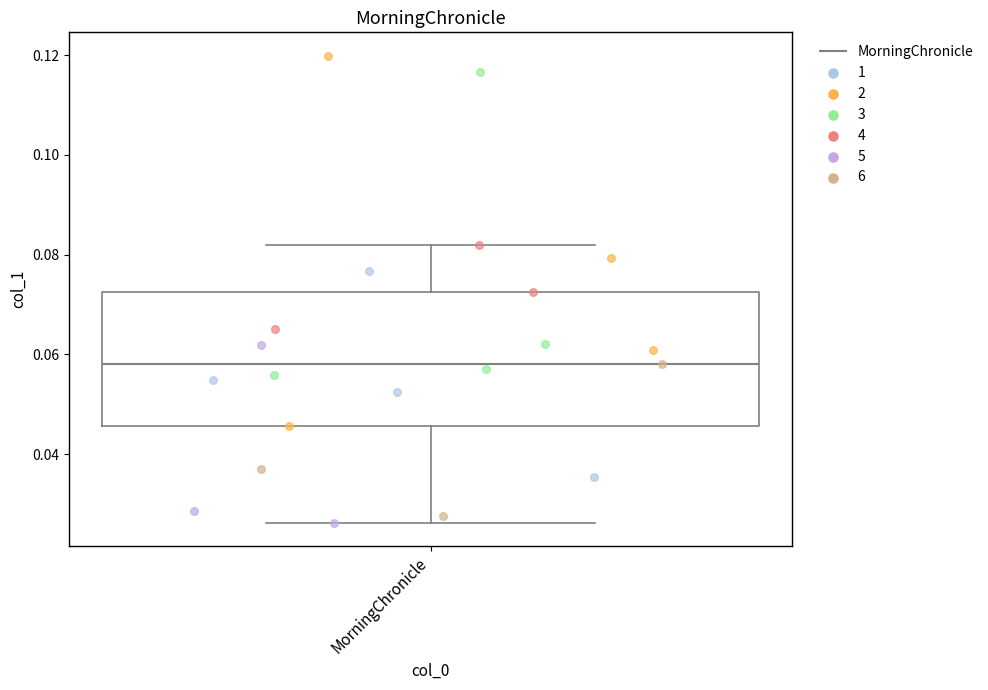

Transcribe this box plot: give where the median line is, the range the box spans, and where the two whiskers end, as read against the y-axis. The values are not printed on the chart, so give them approximately, as read against the axis.

median 0.058, box 0.046 to 0.072, whiskers 0.026 to 0.082